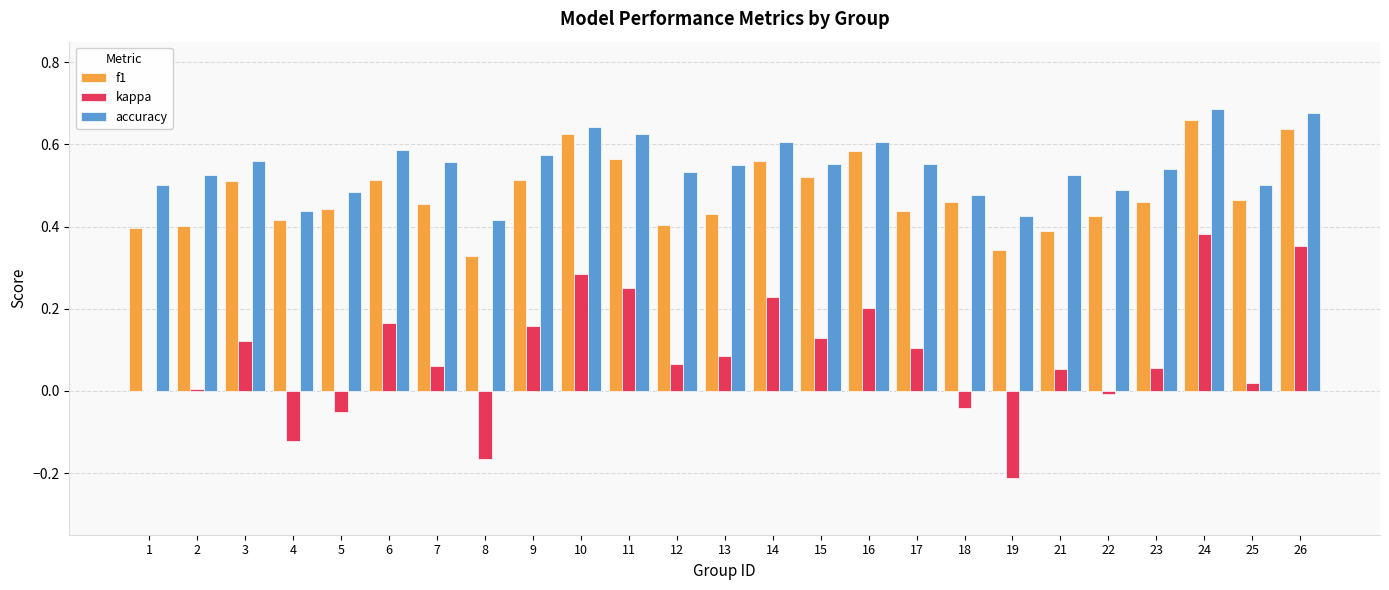

What are all the series names shown in the legend?

f1, kappa, accuracy